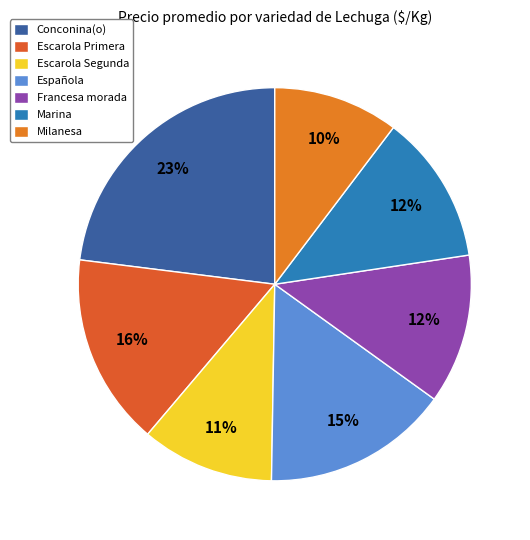

What is the largest slice in the pie chart?

Conconina(o)